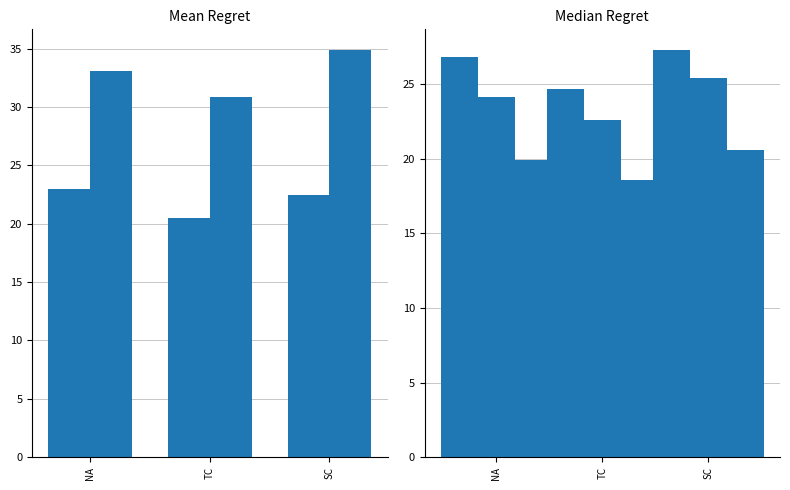

Which category has the lowest value across all series?

TC